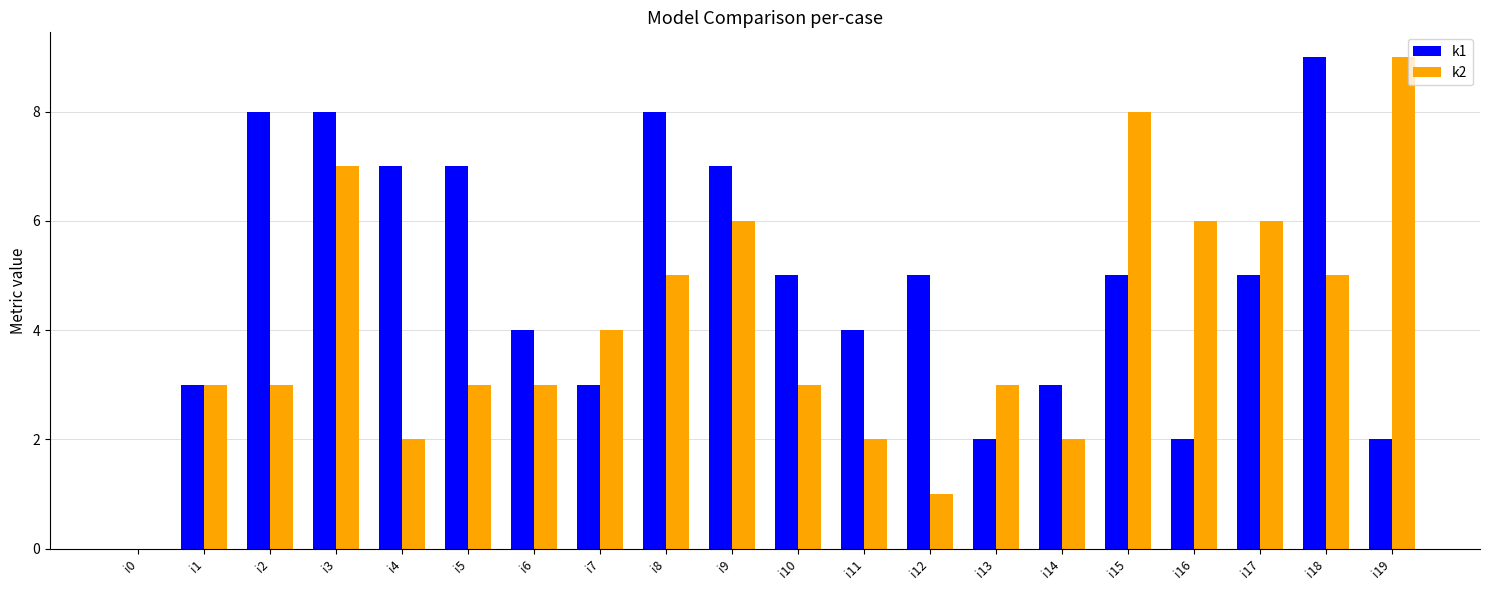

How many k1 values are between 3 and 7?

12